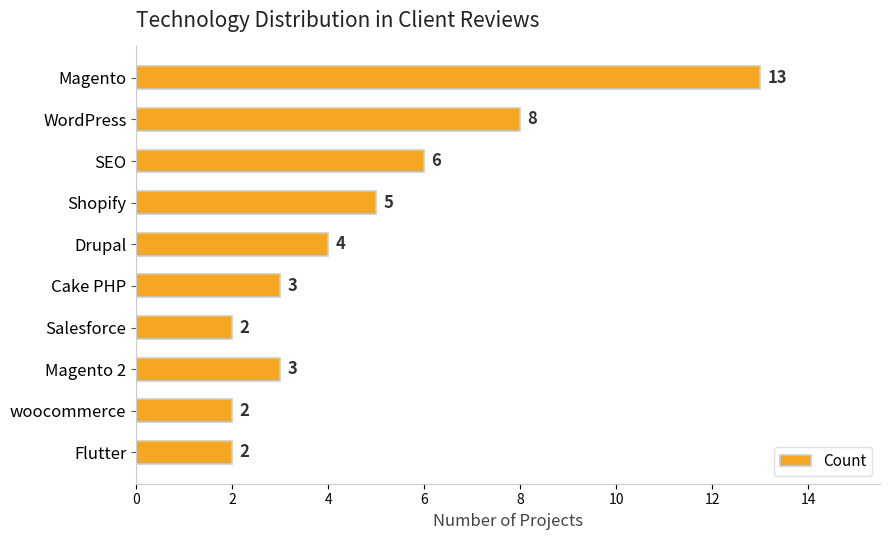

What is the approximate value at Magento, to the nearest 10?

10